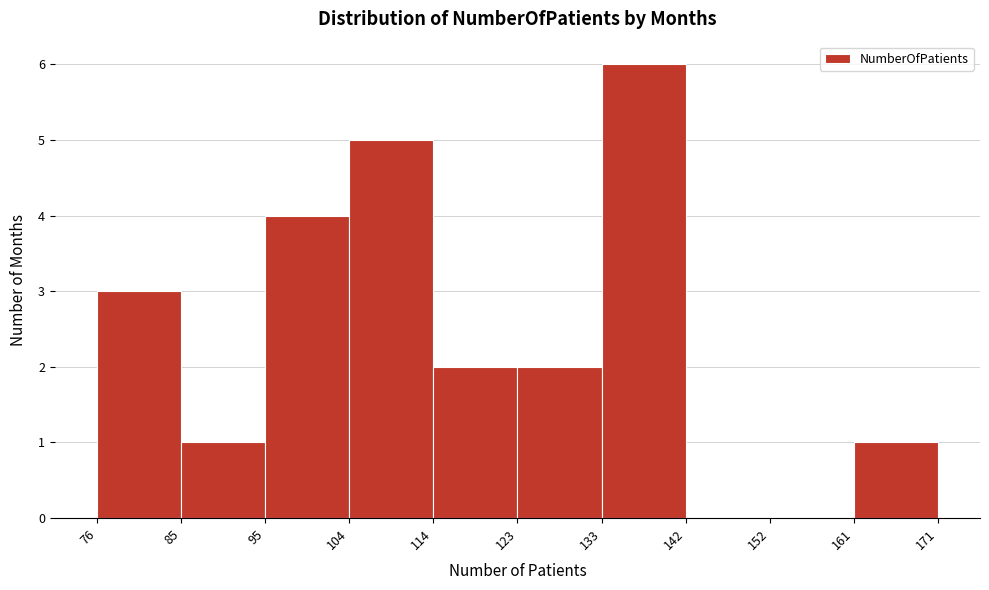

What is the height of the bar covering 133 to 142 on the x-axis? The values are not printed on the chart, so give them approximately, as read against the axis.

6